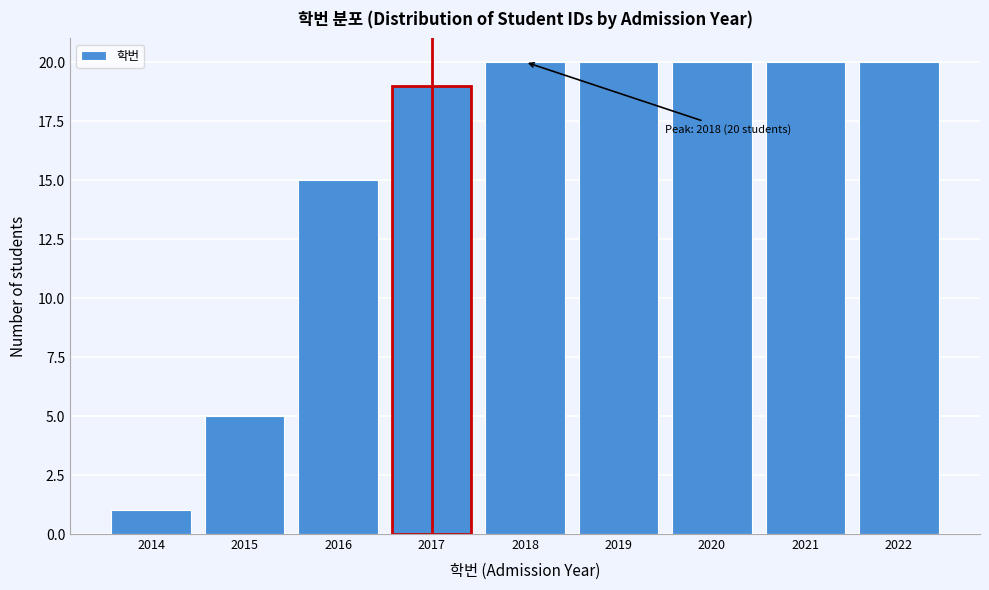

Reading left to right, extract all data points from this chart.

2014=1	2015=5	2016=15	2017=19	2018=20	2019=20	2020=20	2021=20	2022=20